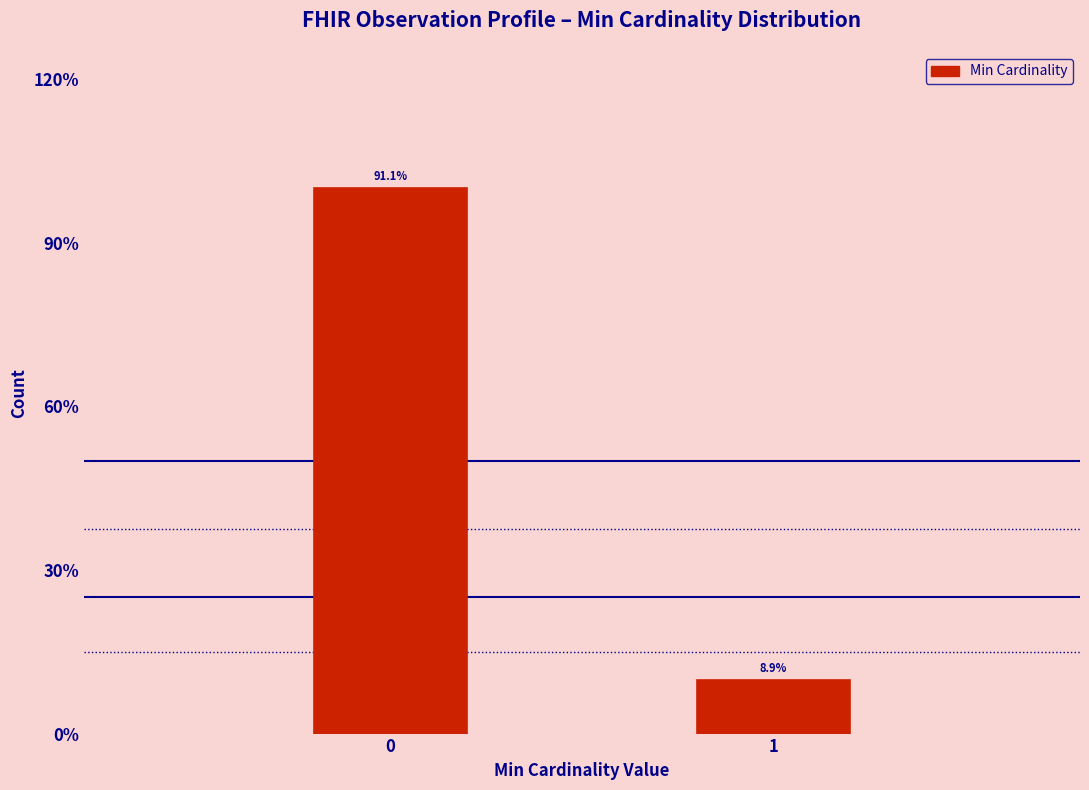

Are the bars horizontal?

No